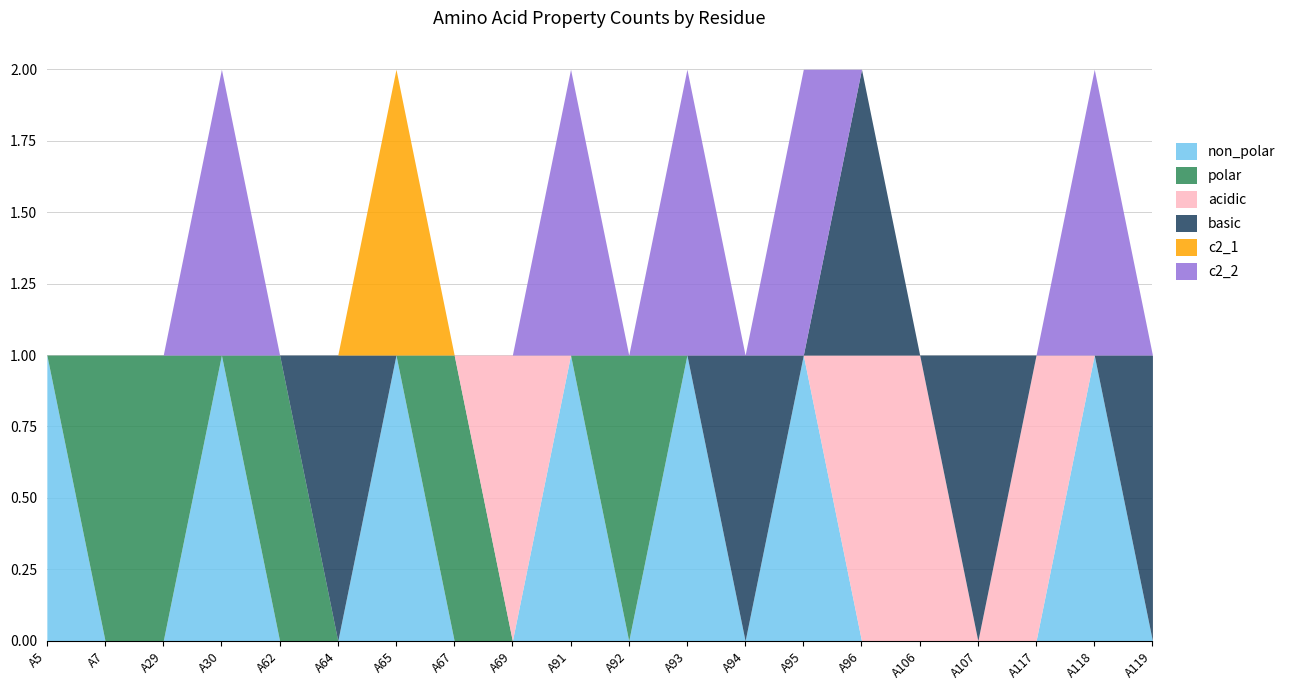

Which series changed the most between A29 and A94?

polar